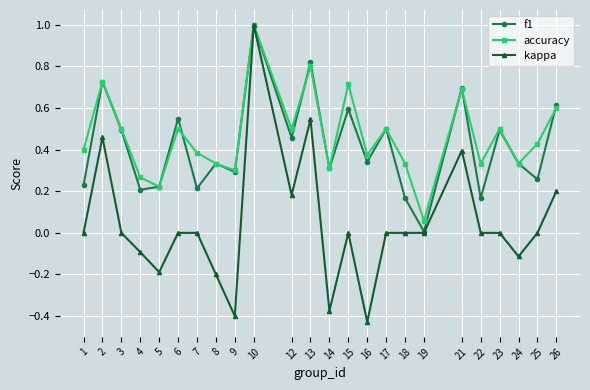

How many lines are shown in the chart?

3